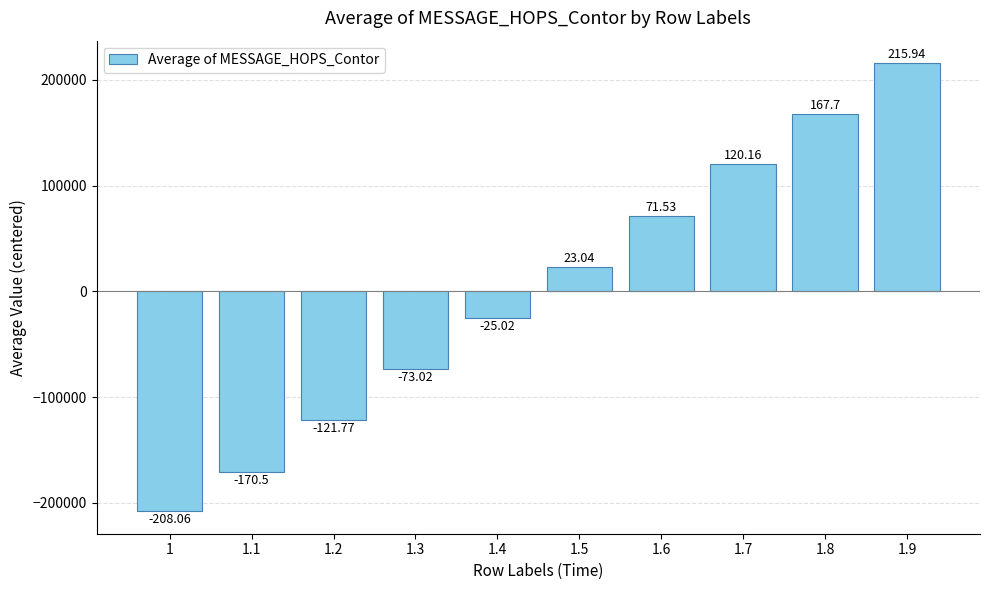

Which category has the highest value across all series?

1.9